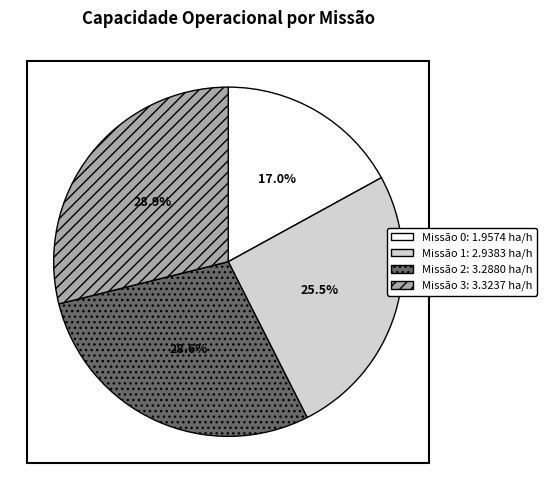

Is there any slice that represents more than half of the pie?

No